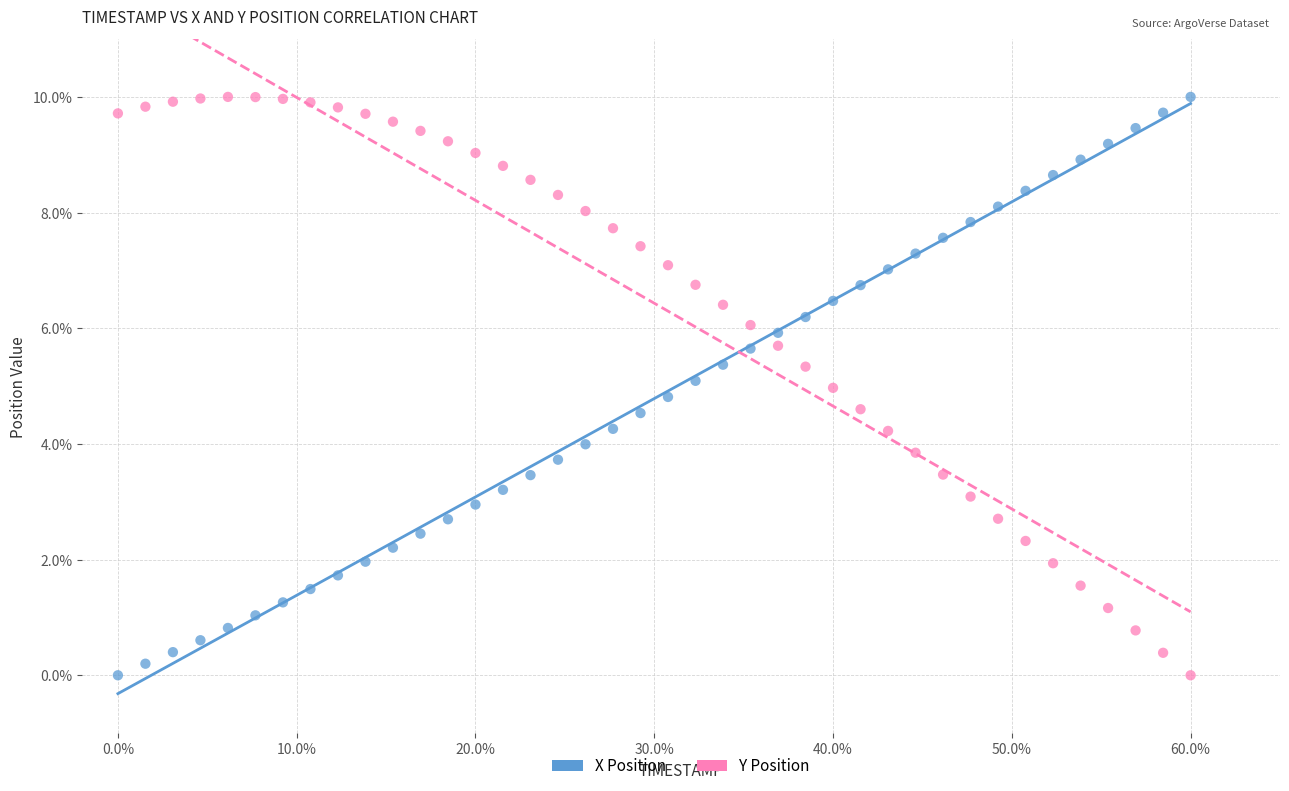

What is the X range (max minus min) for the scatter plot?

60.0